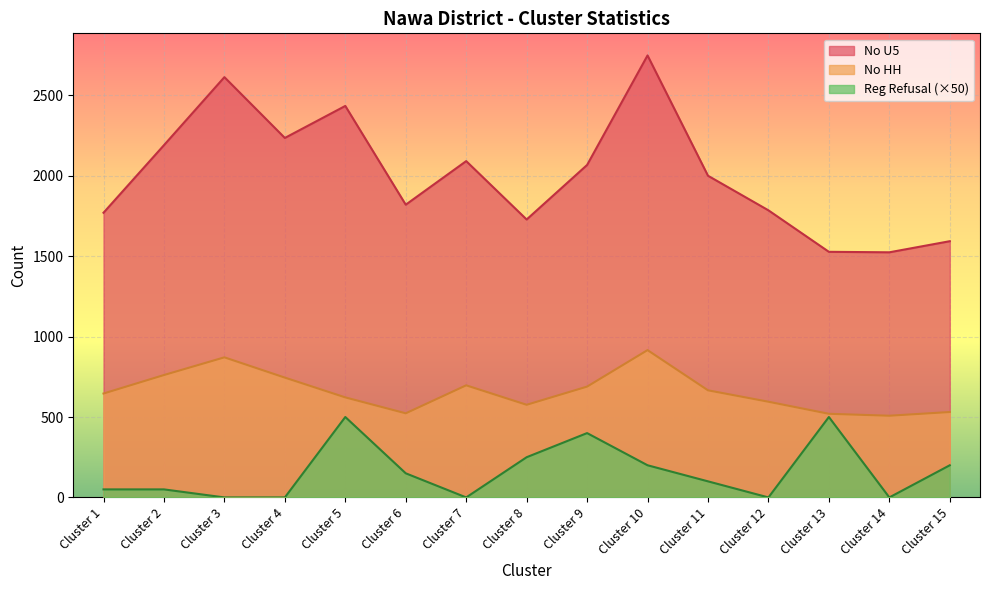

Where is No HH nearest to the value 712?

Cluster 7